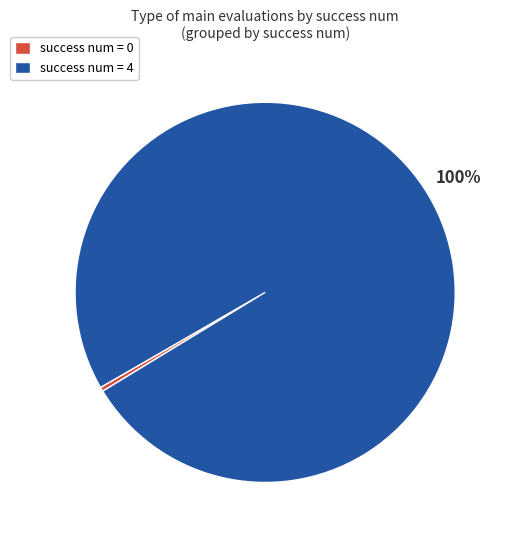

Count the number of slices in the pie.

2